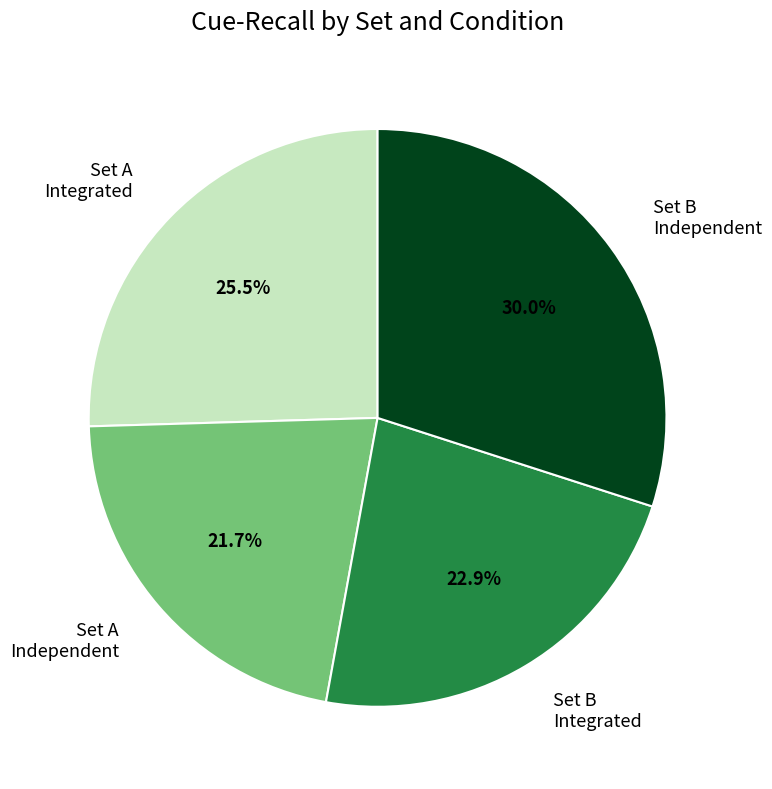

Rank the categories by value from lowest to highest.

Set A Independent, Set B Integrated, Set A Integrated, Set B Independent